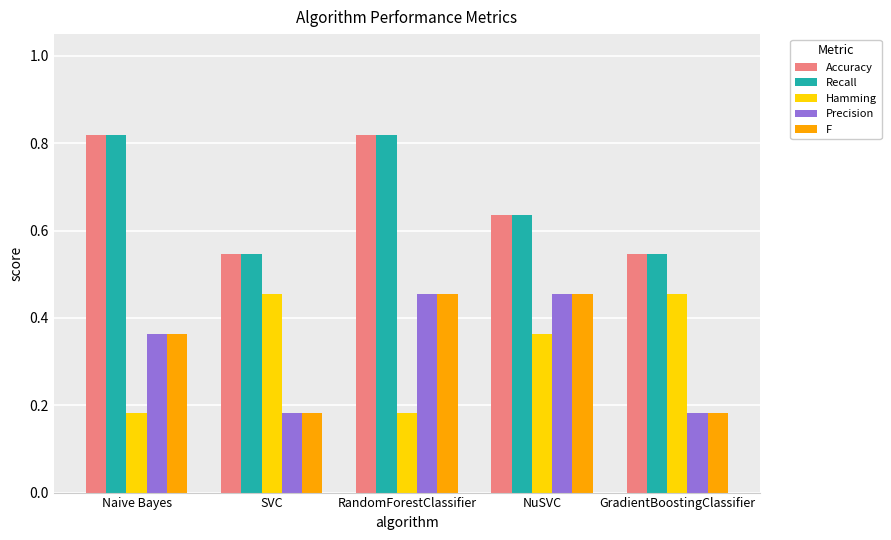

The value of Recall at RandomForestClassifier is 1.3. True or false?

False